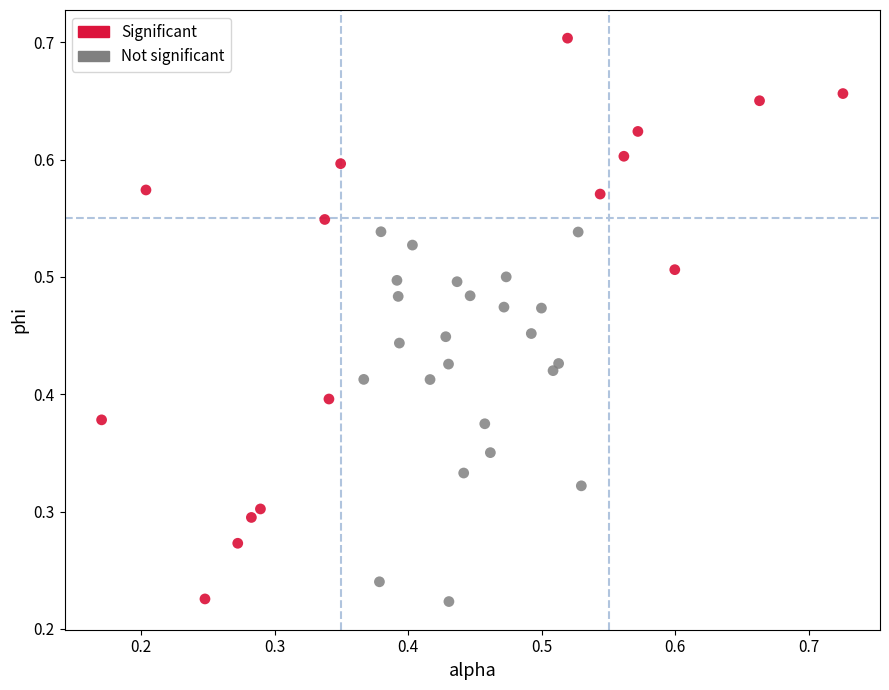

Which series has the largest Y range (max minus min)?

Significant